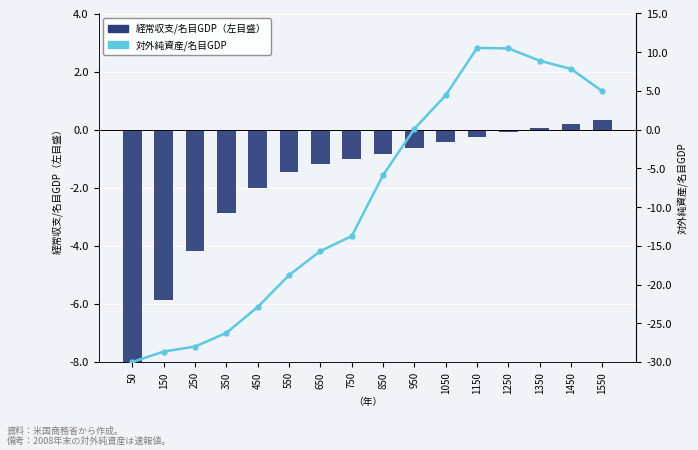

Where is 経常収支/名目GDP（左目盛） nearest to the value -3?

350